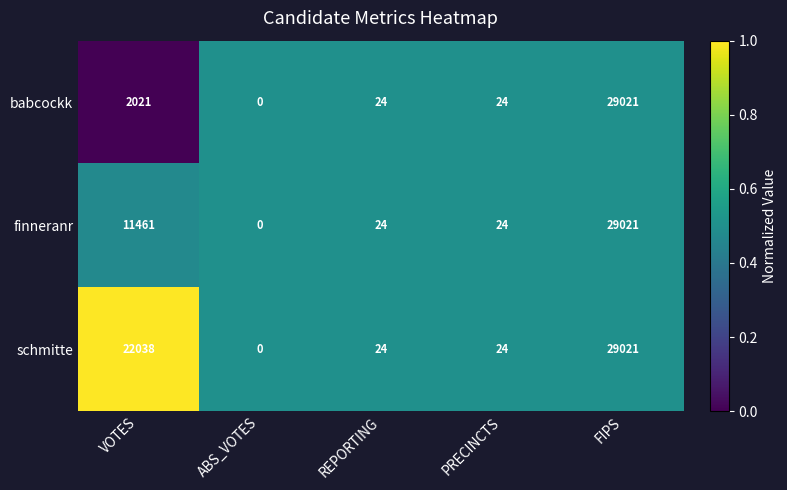

Which series has the largest range (max minus min)?

babcockk